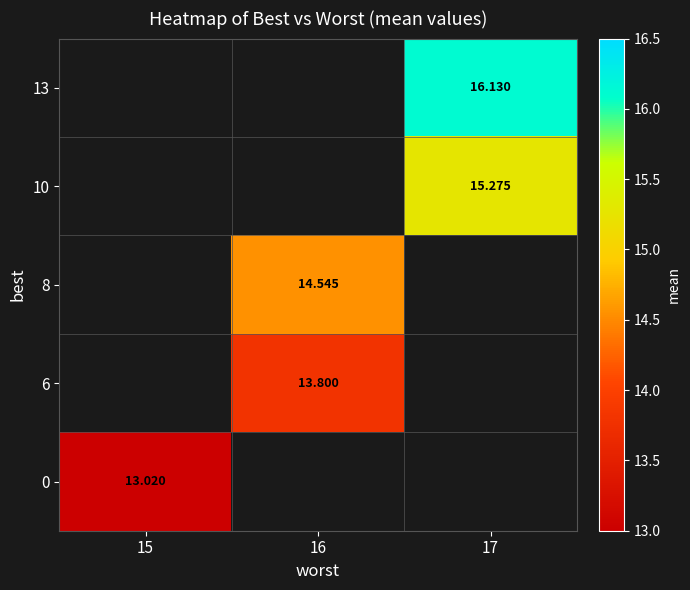

Is the value of 13 at 17 greater than the value of 10 at 17?

Yes